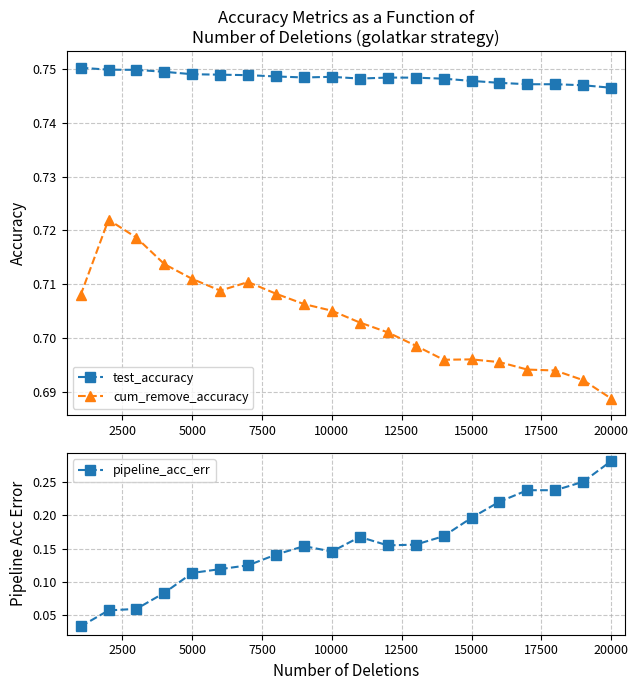

True or false: cum_remove_accuracy and test_accuracy intersect in this chart.

False